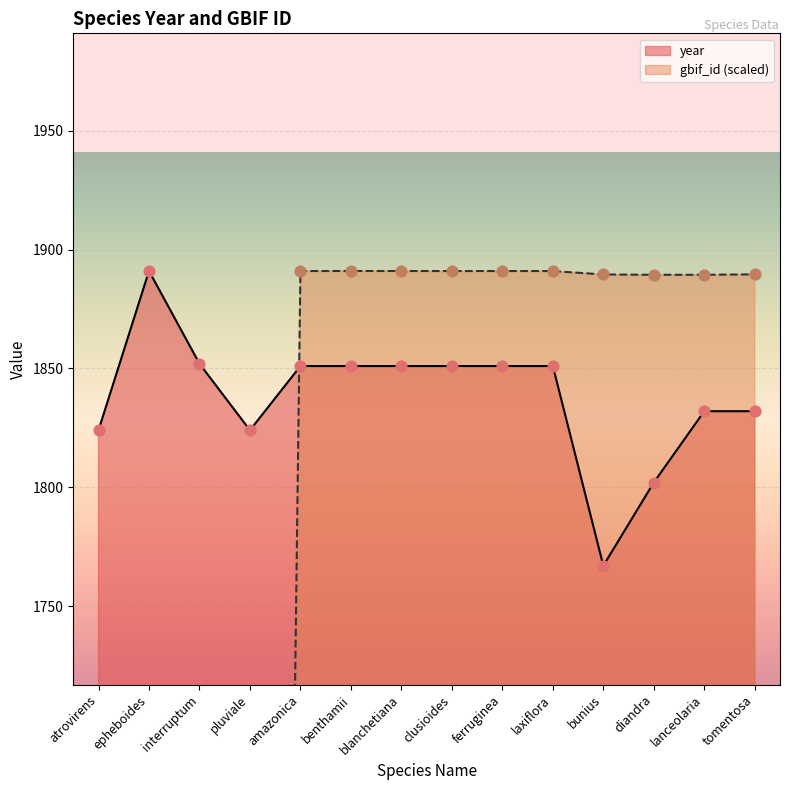

Which series contains the highest Y value?

year